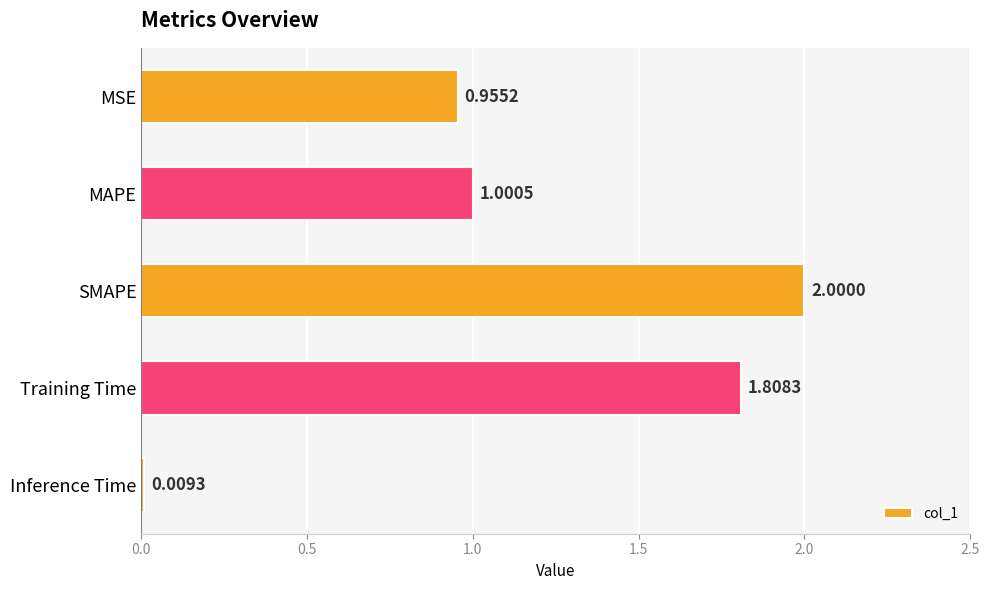

What is the label of the 5th bar from the top?

Inference Time